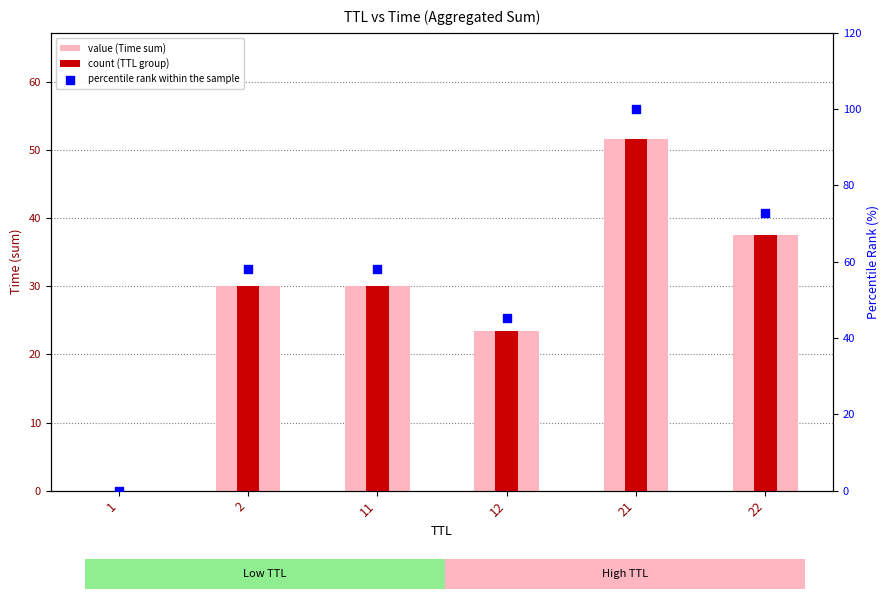

Which series contains the highest Y value?

percentile rank within the sample